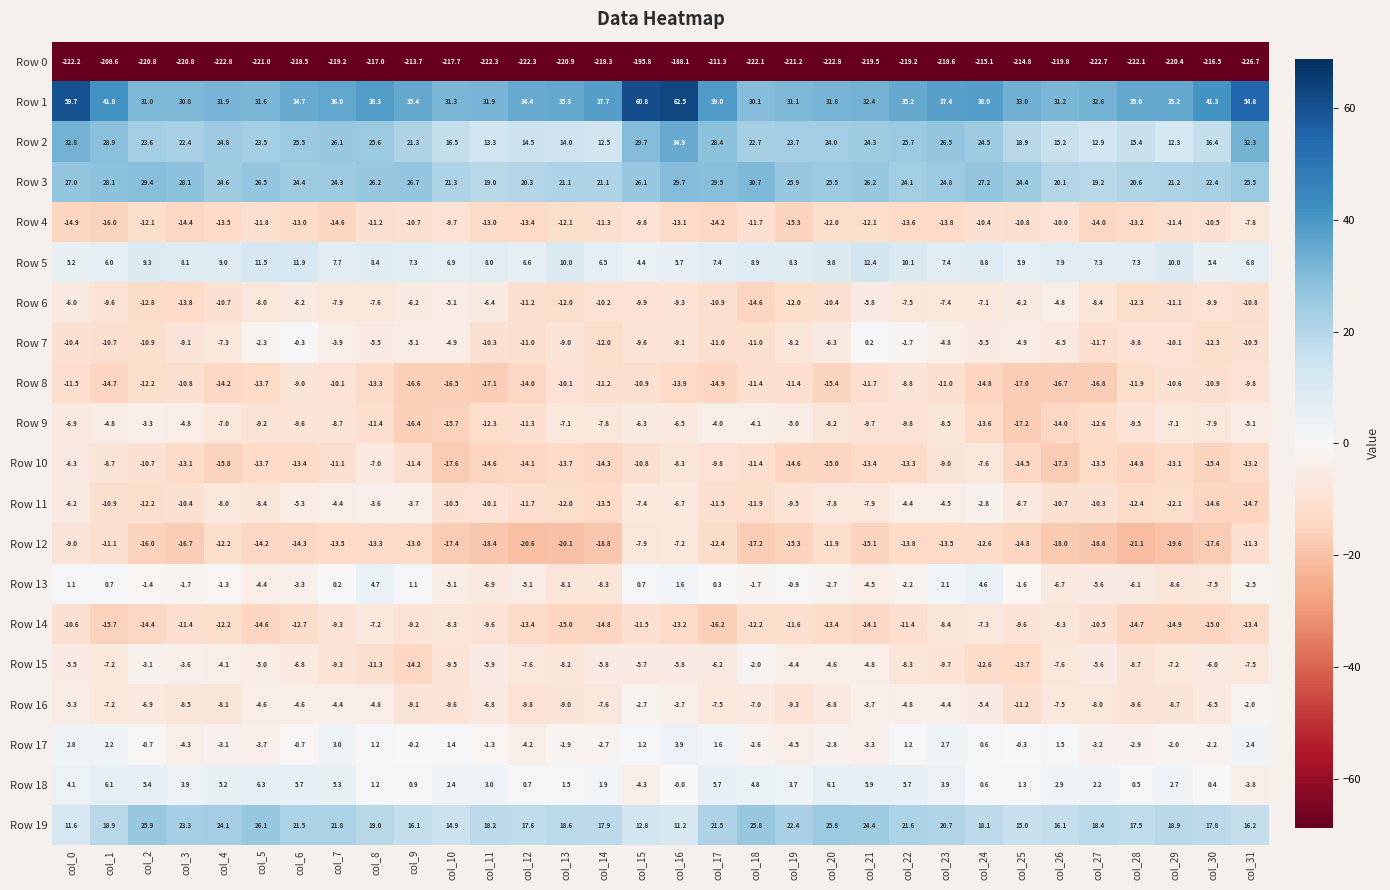

Which label corresponds to the largest value in the chart?

col_16